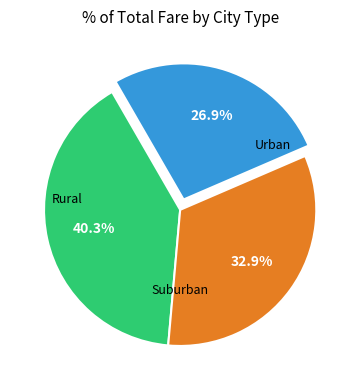

Does any single category account for the majority?

No